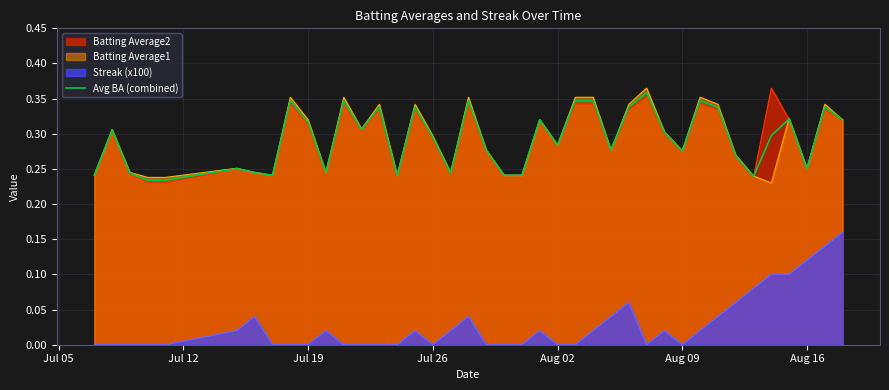

True or false: Batting Average1 and Streak (x100) intersect in this chart.

False